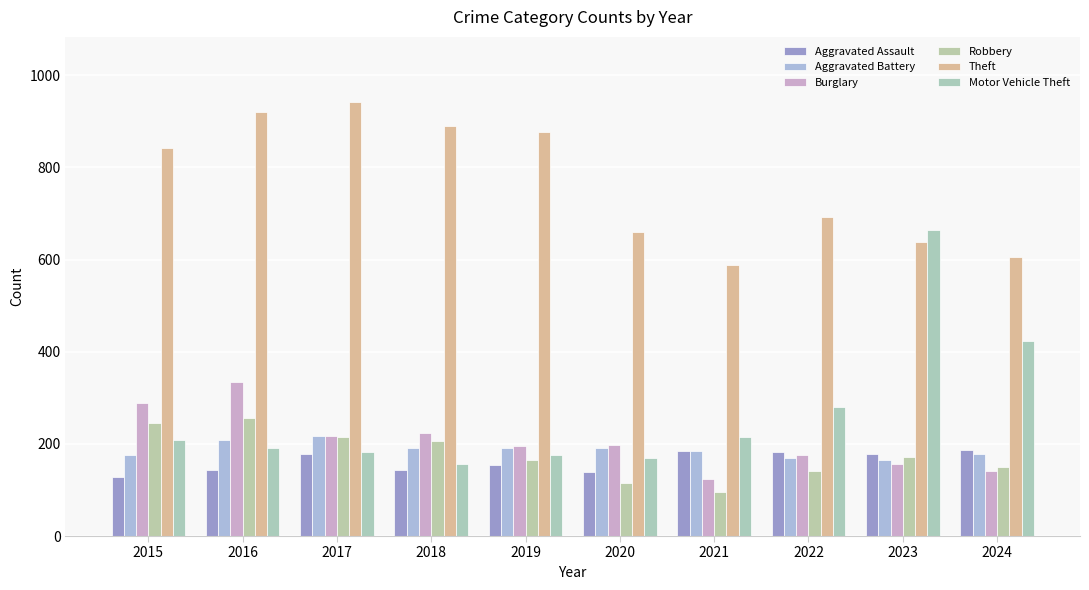

What is the sum of the Aggravated Assault values at 2020 and 2016?

281